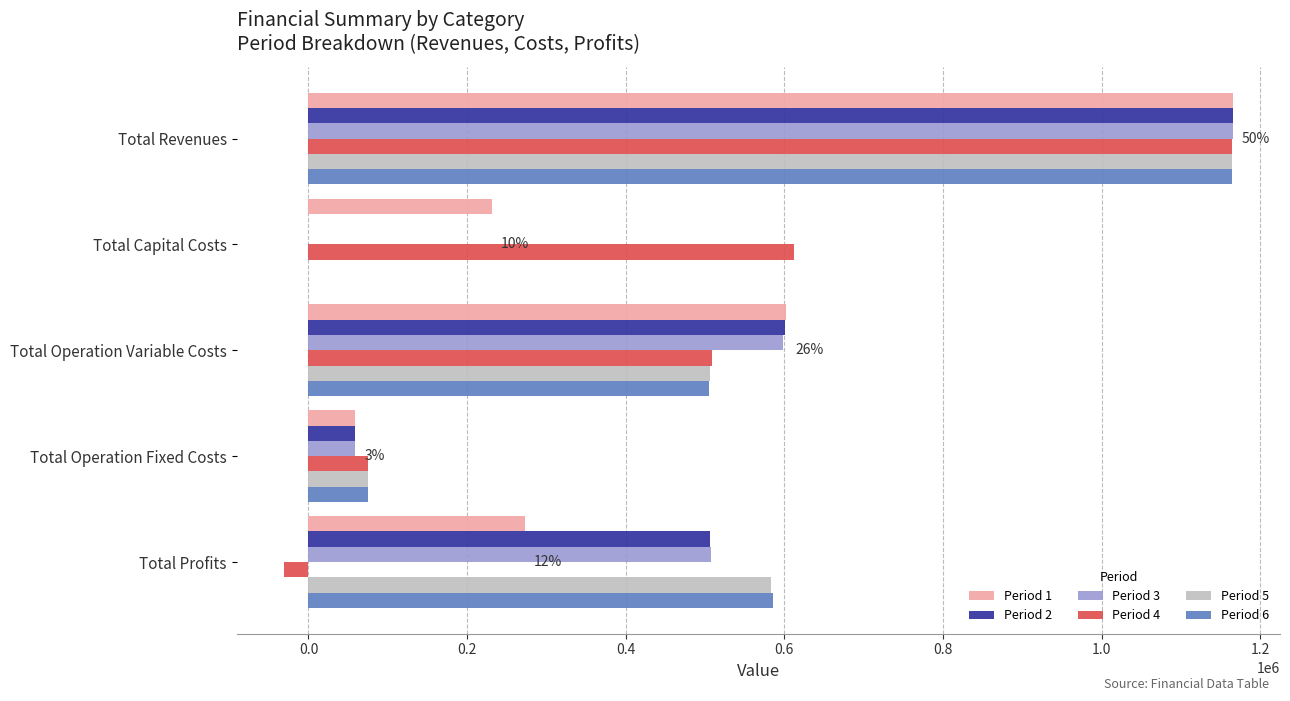

What is the sum of all Period 4 values?

2329618.5